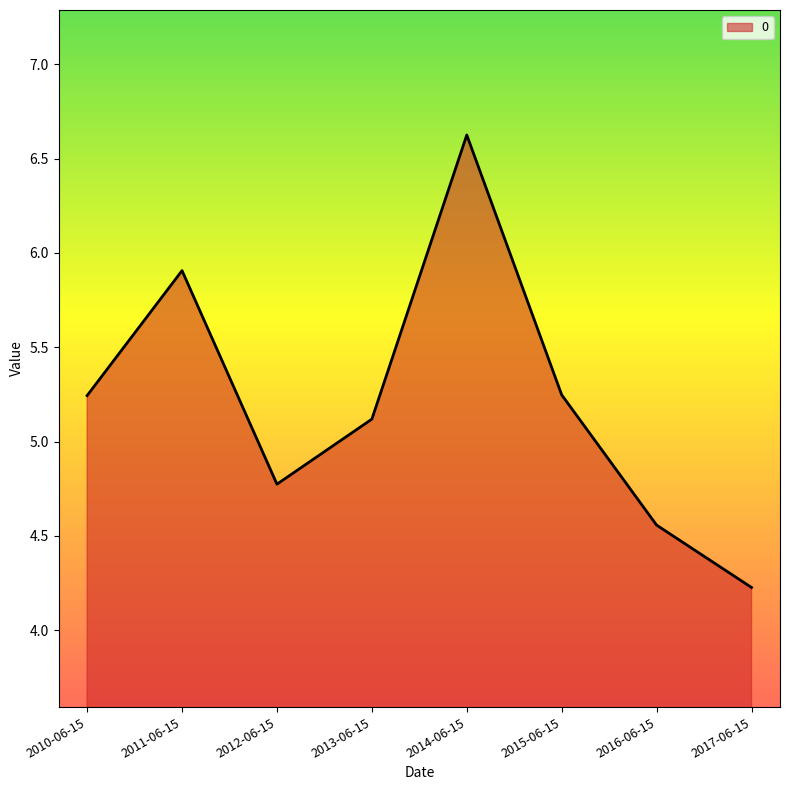

What is the maximum value shown in the chart?

6.6